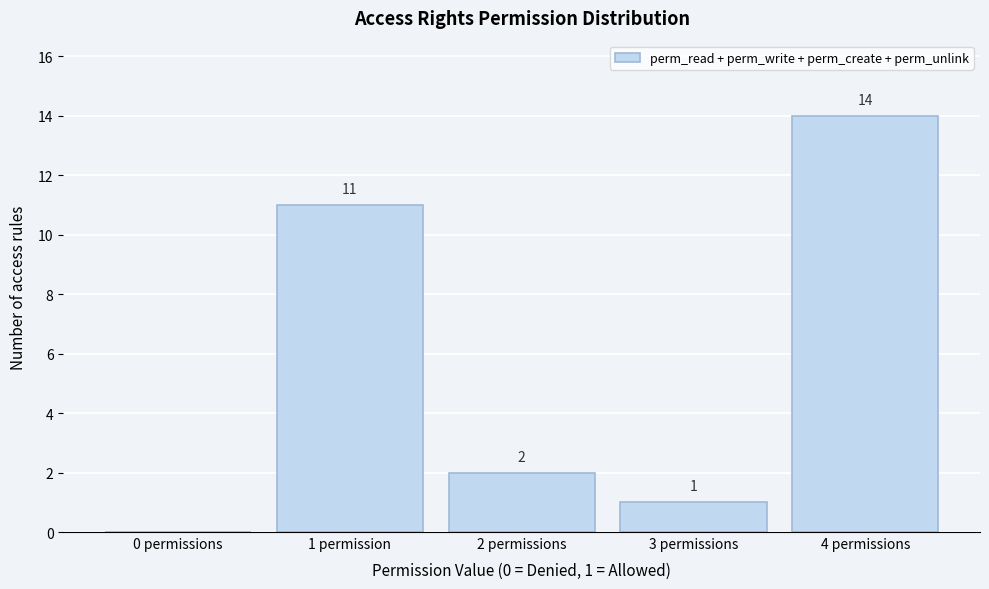

Reading right to left, transcribe all the data shown in this chart.

4 permissions=14	3 permissions=1	2 permissions=2	1 permission=11	0 permissions=0